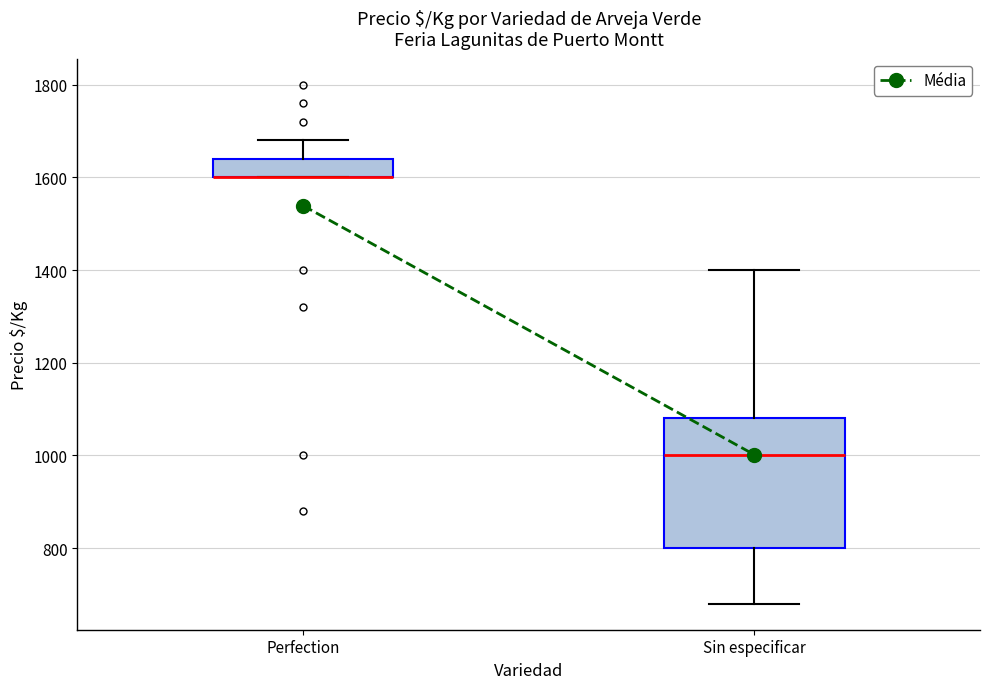

Reading left to right, transcribe this box plot: for each box, give where its median line is, the range the box spans, and where its two whiskers end, as read against the y-axis. The values are not printed on the chart, so give them approximately, as read against the axis.

Perfection: median 1600 (drawn on the box's lower edge), box 1600 to 1640, whiskers 1600 to 1680
Sin especificar: median 1000, box 800 to 1080, whiskers 680 to 1400